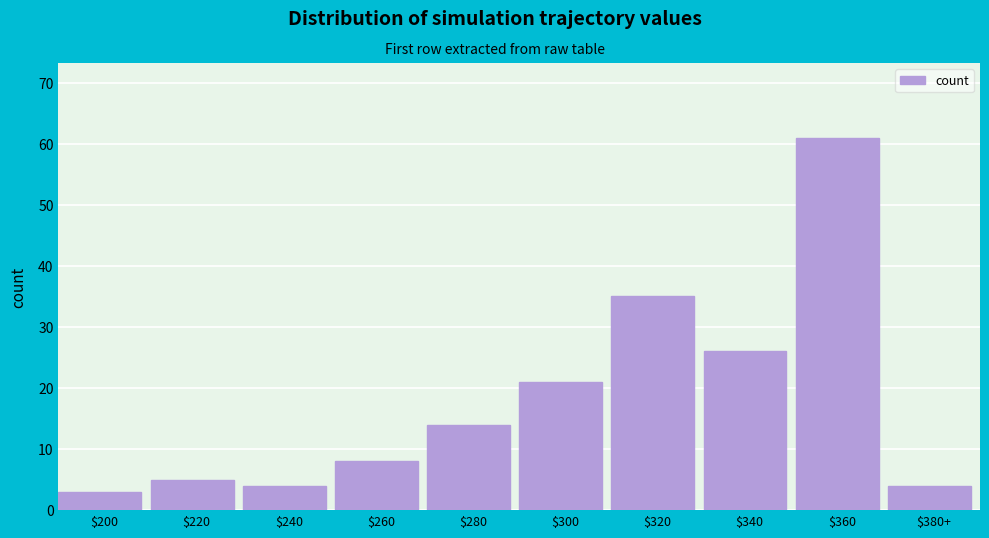

Reading left to right, transcribe all the data shown in this chart.

3	5	4	8	14	21	35	26	61	4